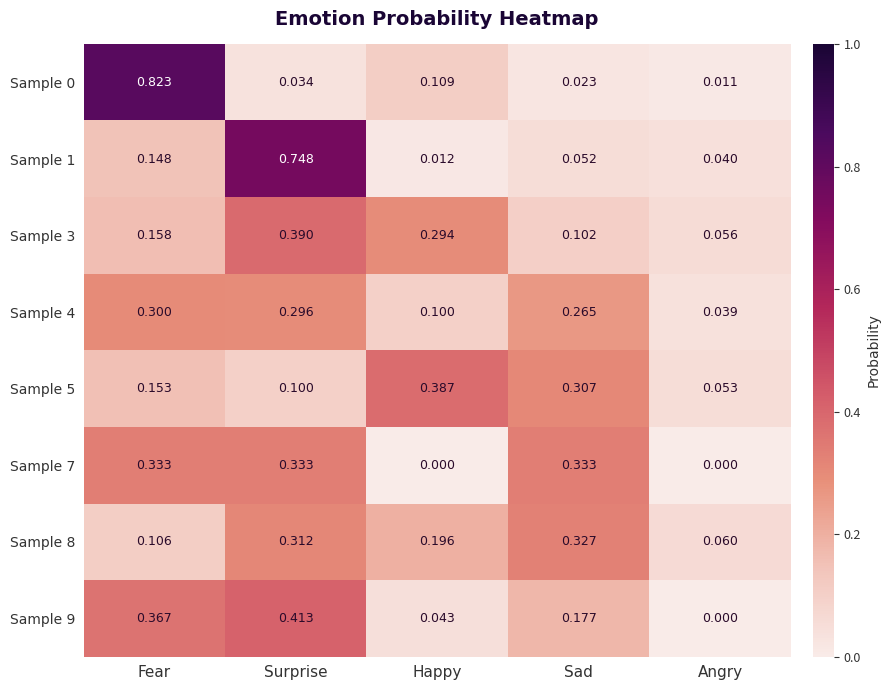

Is the value of Sample 7 at Angry greater than the value of Sample 4 at Fear?

No